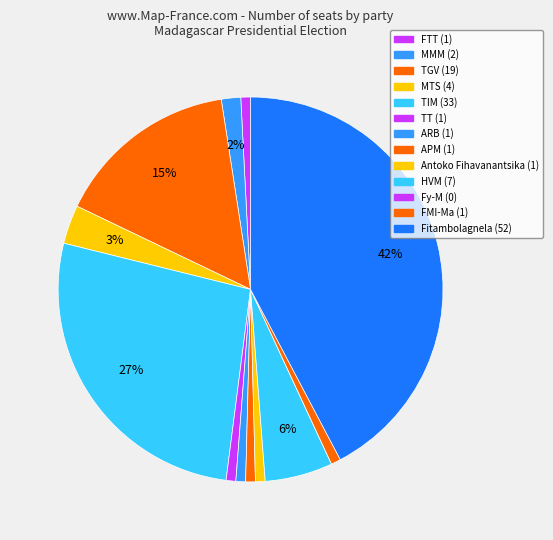

The Antoko Fihavanantsika slice represents 15% of the pie. True or false?

False